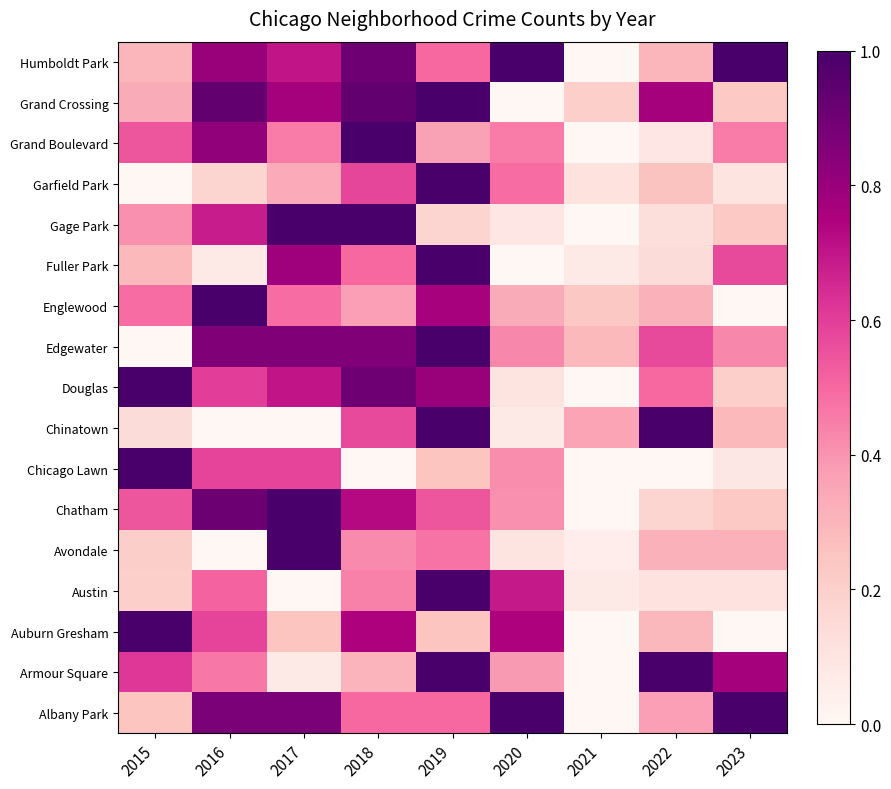

Reading right to left, transcribe all the data shown in this chart.

Albany Park: 2023=1.0	2022=0.4	2021=0.0	2020=1.0	2019=0.5	2018=0.5	2017=0.9	2016=0.9	2015=0.2
Armour Square: 2023=0.8	2022=1.0	2021=0.0	2020=0.4	2019=1.0	2018=0.3	2017=0.1	2016=0.5	2015=0.6
Auburn Gresham: 2023=0.0	2022=0.3	2021=0.0	2020=0.7	2019=0.2	2018=0.7	2017=0.2	2016=0.6	2015=1.0
Austin: 2023=0.1	2022=0.1	2021=0.1	2020=0.7	2019=1.0	2018=0.4	2017=0.0	2016=0.5	2015=0.2
Avondale: 2023=0.3	2022=0.3	2021=0.1	2020=0.1	2019=0.5	2018=0.4	2017=1.0	2016=0.0	2015=0.2
Chatham: 2023=0.2	2022=0.2	2021=0.0	2020=0.4	2019=0.5	2018=0.7	2017=1.0	2016=0.9	2015=0.5
Chicago Lawn: 2023=0.1	2022=0.0	2021=0.0	2020=0.4	2019=0.2	2018=0.0	2017=0.6	2016=0.6	2015=1.0
Chinatown: 2023=0.3	2022=1.0	2021=0.4	2020=0.1	2019=1.0	2018=0.6	2017=0.0	2016=0.0	2015=0.1
Douglas: 2023=0.2	2022=0.5	2021=0.0	2020=0.1	2019=0.8	2018=0.9	2017=0.7	2016=0.6	2015=1.0
Edgewater: 2023=0.4	2022=0.6	2021=0.3	2020=0.4	2019=1.0	2018=0.9	2017=0.9	2016=0.9	2015=0.0
Englewood: 2023=0.0	2022=0.3	2021=0.2	2020=0.3	2019=0.8	2018=0.4	2017=0.5	2016=1.0	2015=0.5
Fuller Park: 2023=0.6	2022=0.1	2021=0.1	2020=0.0	2019=1.0	2018=0.5	2017=0.8	2016=0.1	2015=0.3
Gage Park: 2023=0.2	2022=0.1	2021=0.0	2020=0.1	2019=0.2	2018=1.0	2017=1.0	2016=0.7	2015=0.4
Garfield Park: 2023=0.1	2022=0.3	2021=0.1	2020=0.5	2019=1.0	2018=0.6	2017=0.3	2016=0.2	2015=0.0
Grand Boulevard: 2023=0.5	2022=0.1	2021=0.0	2020=0.5	2019=0.4	2018=1.0	2017=0.5	2016=0.8	2015=0.5
Grand Crossing: 2023=0.2	2022=0.8	2021=0.2	2020=0.0	2019=1.0	2018=0.9	2017=0.8	2016=0.9	2015=0.3
Humboldt Park: 2023=1.0	2022=0.3	2021=0.0	2020=1.0	2019=0.5	2018=0.9	2017=0.7	2016=0.8	2015=0.3